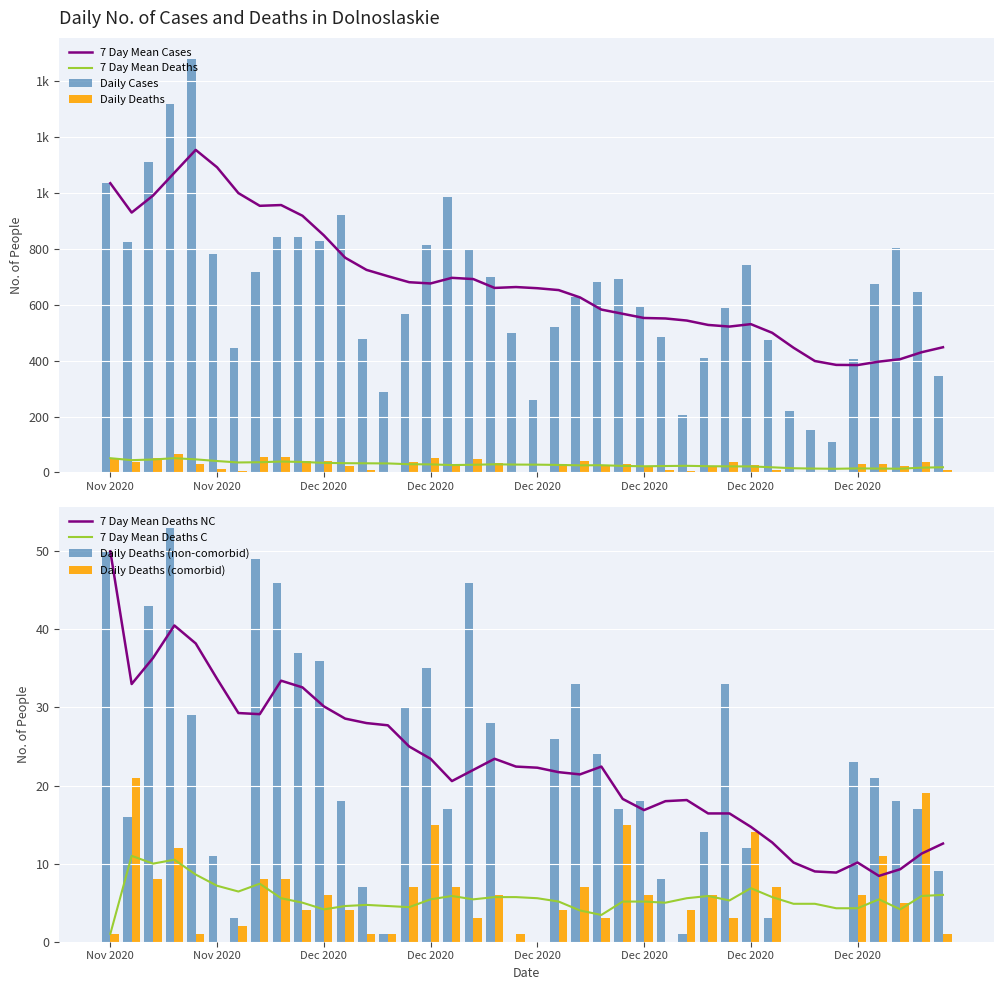

Is the value of new_deaths_c at 2020-12-25 greater than the value of new_cases at 2020-12-25?

No